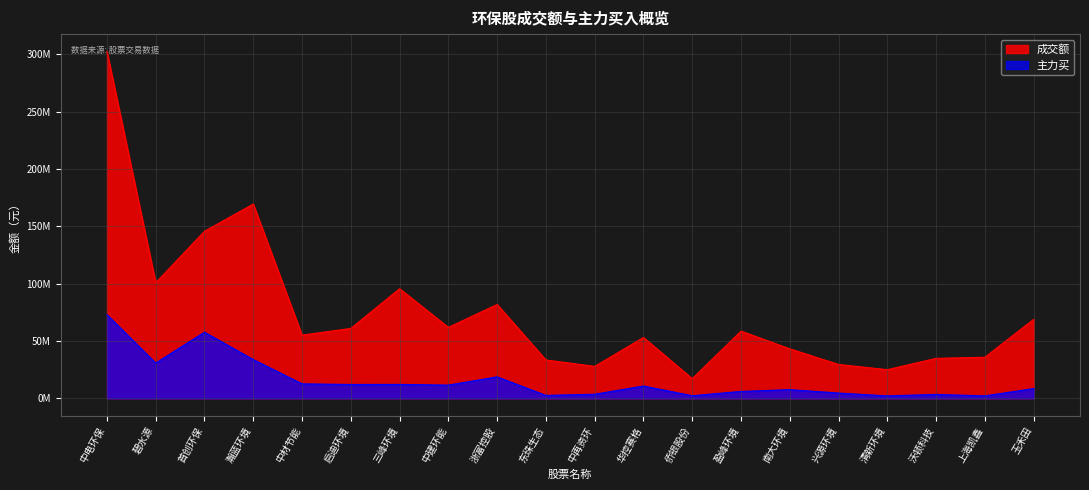

Reading right to left, what are all the values shown in this chart?

成交额: 玉禾田=68988235	上海凯鑫=35921406	沃顿科技=34956382	清新环境=25072056	兴源环境=29630178	南大环境=43233899	盈峰环境=58708951	侨银股份=17220588	华控赛格=53154694	中再资环=27938442	东珠生态=33540839	浙富控股=81932463	中建环能=61952207	三峰环境=95691400	启迪环境=61063051	中材节能=55208066	瀚蓝环境=169541500	首创环保=145810157	碧水源=100896102	中电环保=302642215
主力买: 玉禾田=8607393	上海凯鑫=2207779	沃顿科技=3503639	清新环境=2217875	兴源环境=4677929	南大环境=7659705	盈峰环境=6081156	侨银股份=2363286	华控赛格=10814656	中再资环=3656956	东珠生态=2638377	浙富控股=18787262	中建环能=11616033	三峰环境=12218222	启迪环境=12158249	中材节能=12696434	瀚蓝环境=33882225	首创环保=57740855	碧水源=30846151	中电环保=73077725